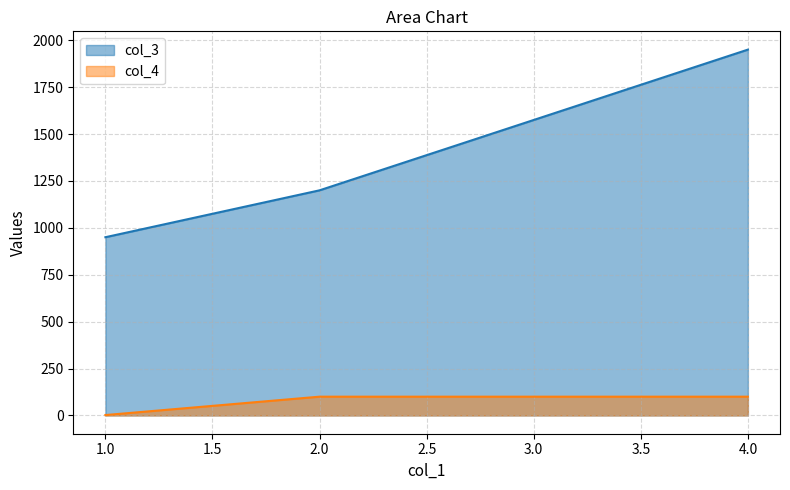

How many lines are shown in the chart?

2